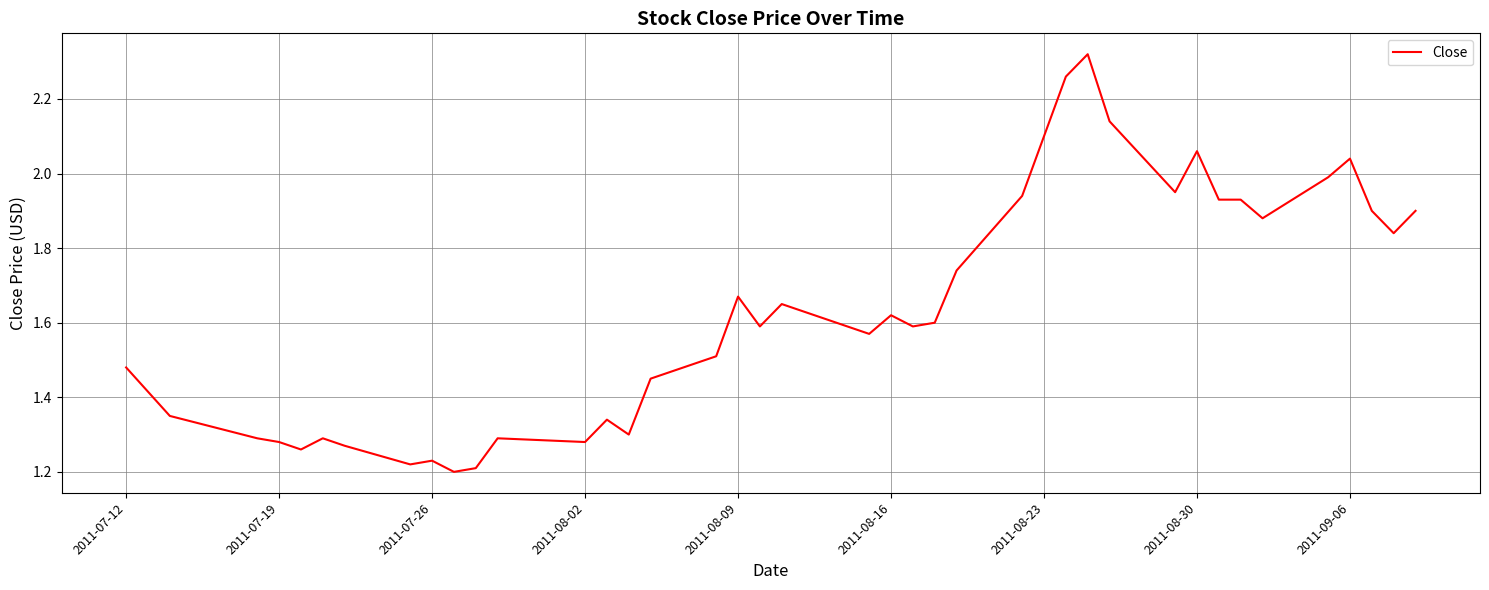

What is the difference between the maximum and minimum values?

1.1